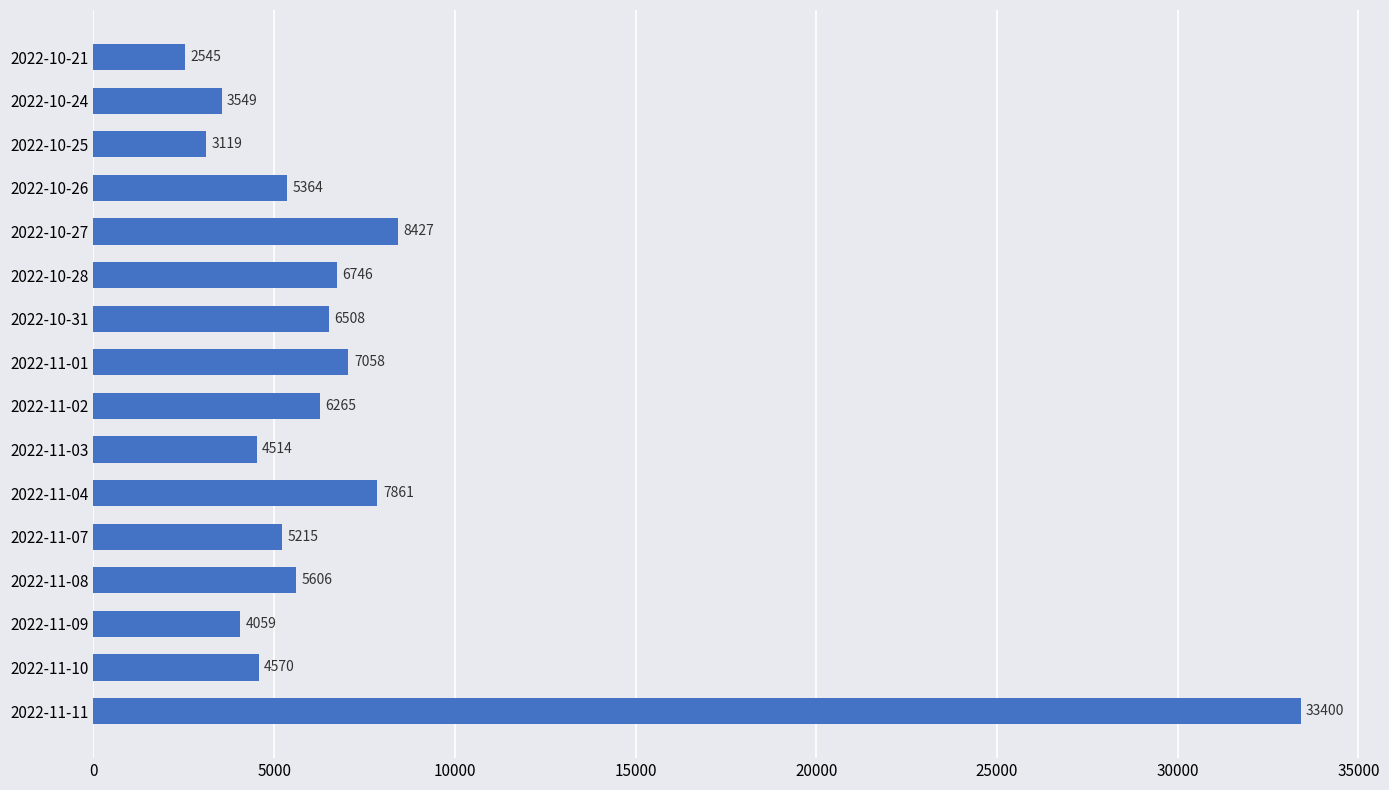

What is the approximate value at 2022-10-27, to the nearest 10?

8430